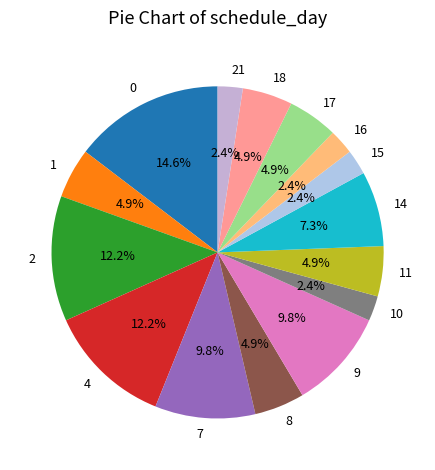

To the nearest percent, what percentage of the pie is 18?

5%